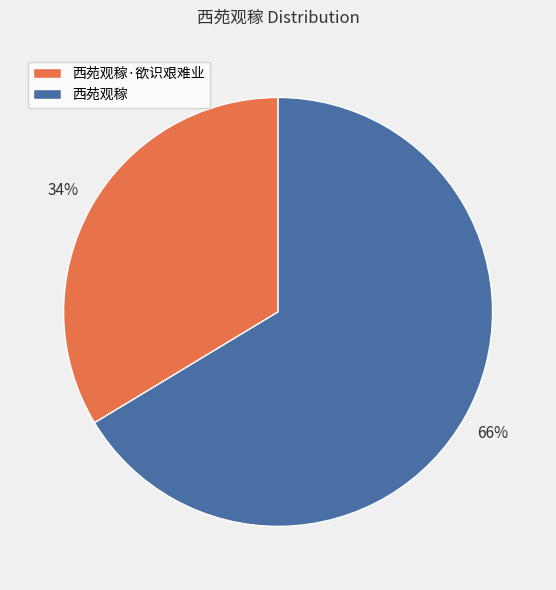

Rank the categories by value from lowest to highest.

西苑观稼·欲识艰难业, 西苑观稼